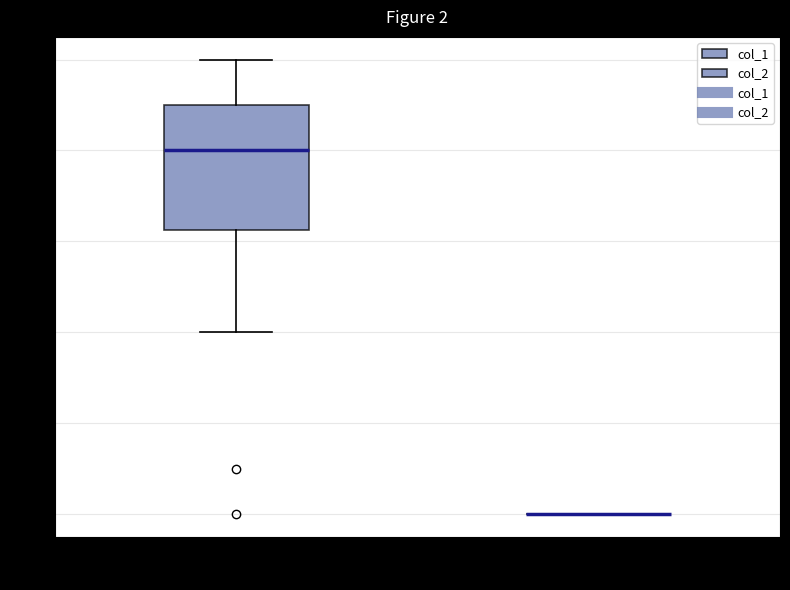

Reading left to right, read every box against the y-axis: the position of its median line, the range the box covers, and the ends of its whiskers. The values are not printed on the chart, so give them approximately, as read against the axis.

col_1: median 8.0, box 6.2 to 9.0, whiskers 4.0 to 10.0
col_2: box collapsed to a line at 0.0, whiskers 0.0 to 0.0